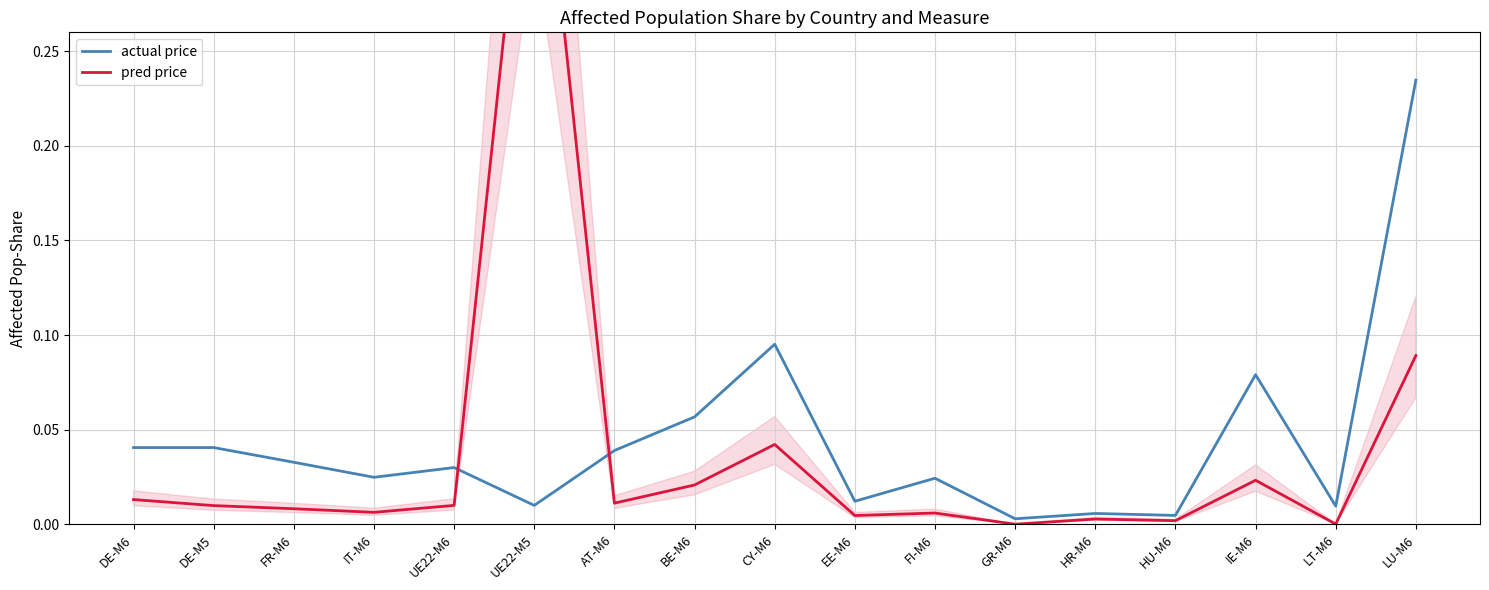

Which series has the largest total across all categories?

actual price